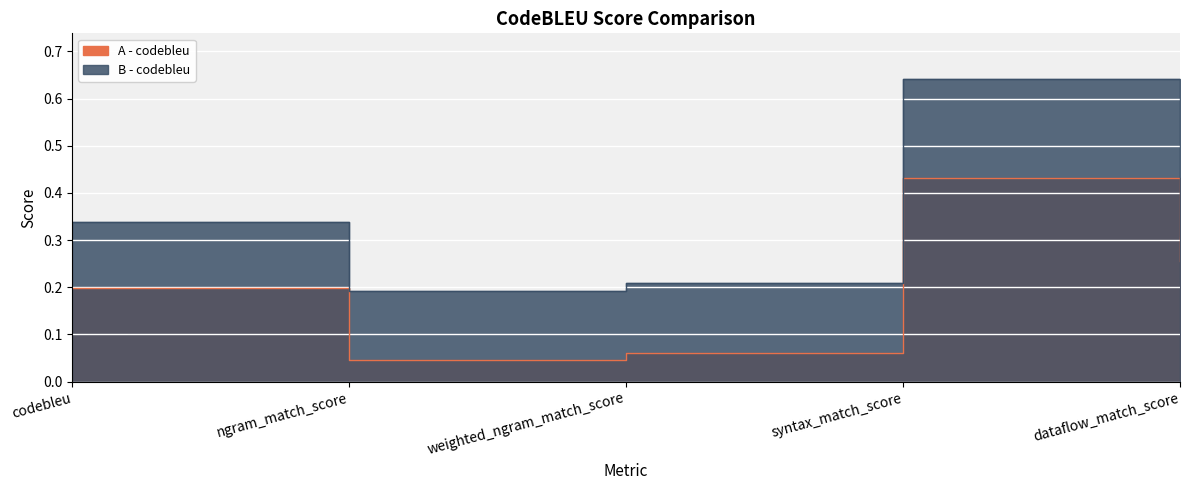

Is it true that A - codebleu equals 0.1 at weighted_ngram_match_score?

True